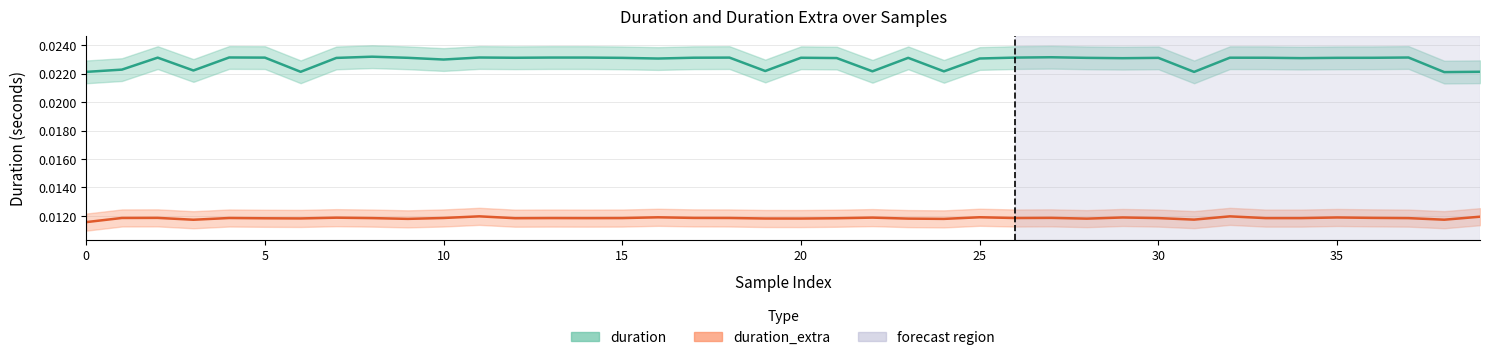

Is it true that duration equals 0.0 at 27?

False